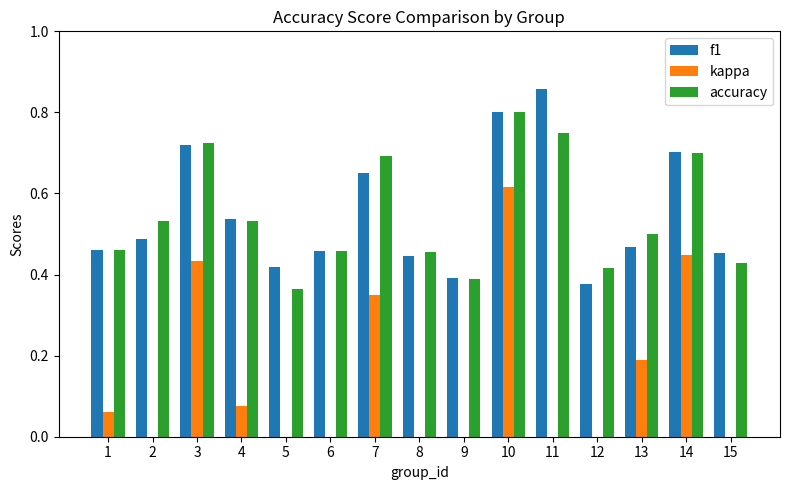

Does the chart contain any negative values?

Yes